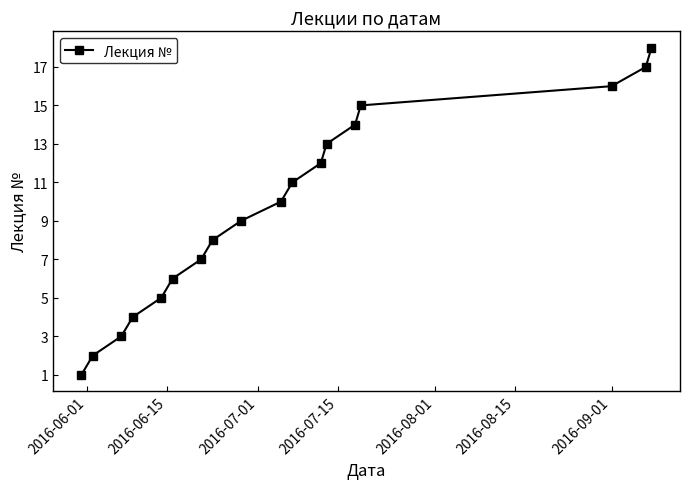

Reading left to right, transcribe all the data shown in this chart.

1	2	3	4	5	6	7	8	9	10	11	12	13	14	15	16	17	18